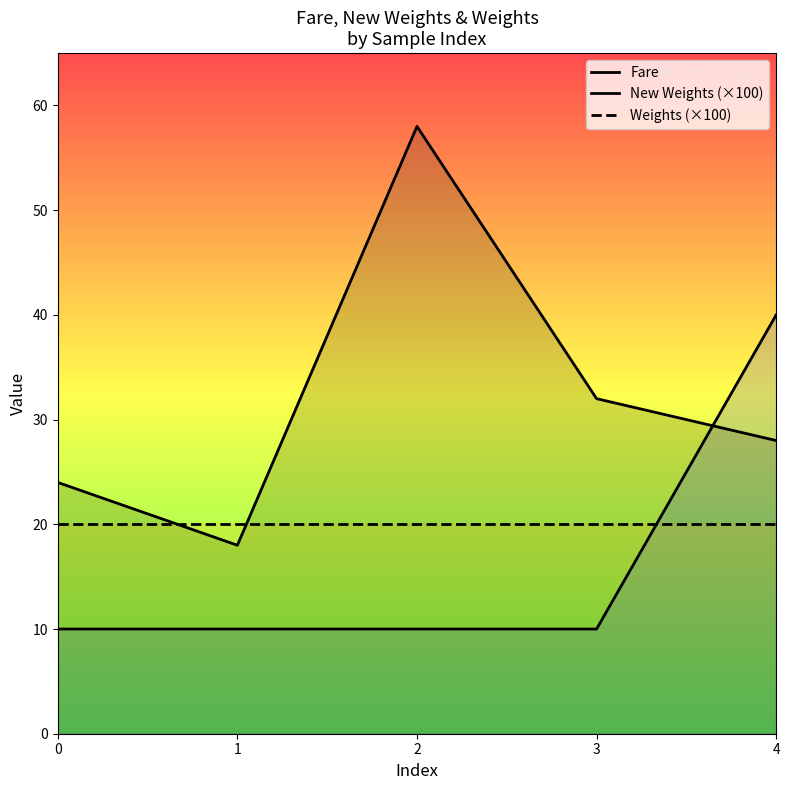

True or false: Weights (×100) and Fare intersect in this chart.

True